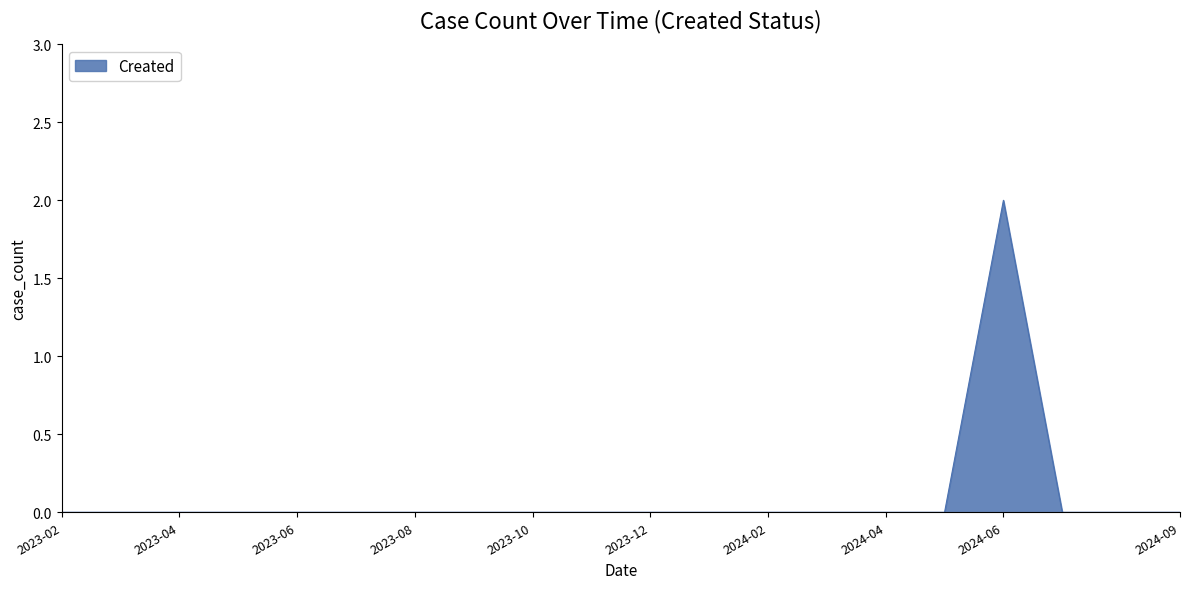

True or false: the data has more than 0 interior local peaks.

True